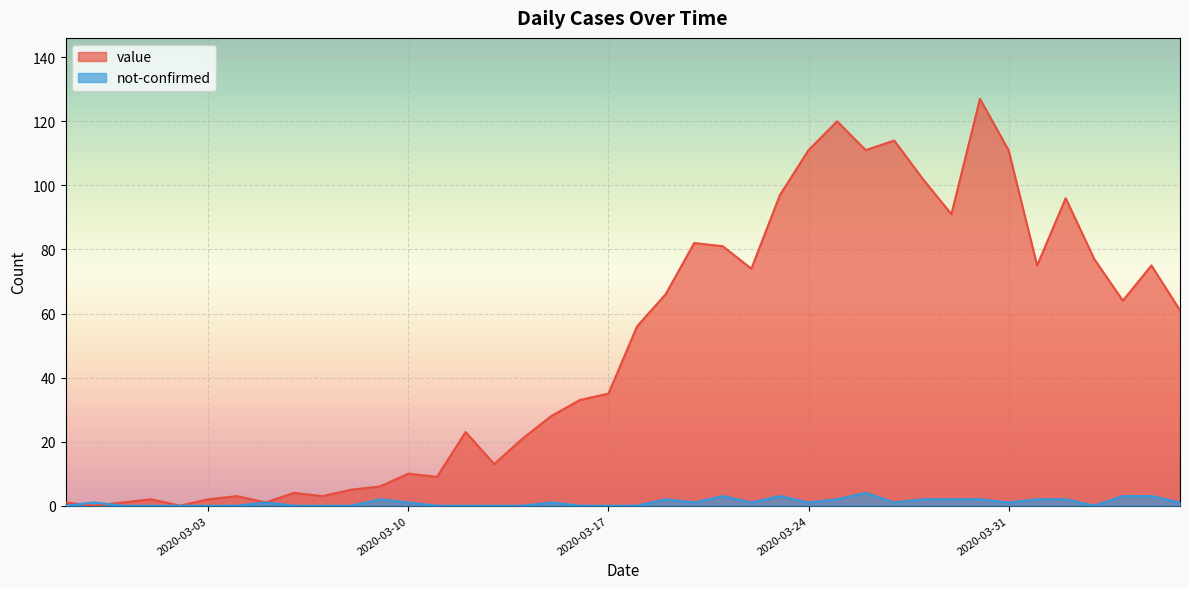

What is the approximate value of value at 2020-03-18, to the nearest 5?

55